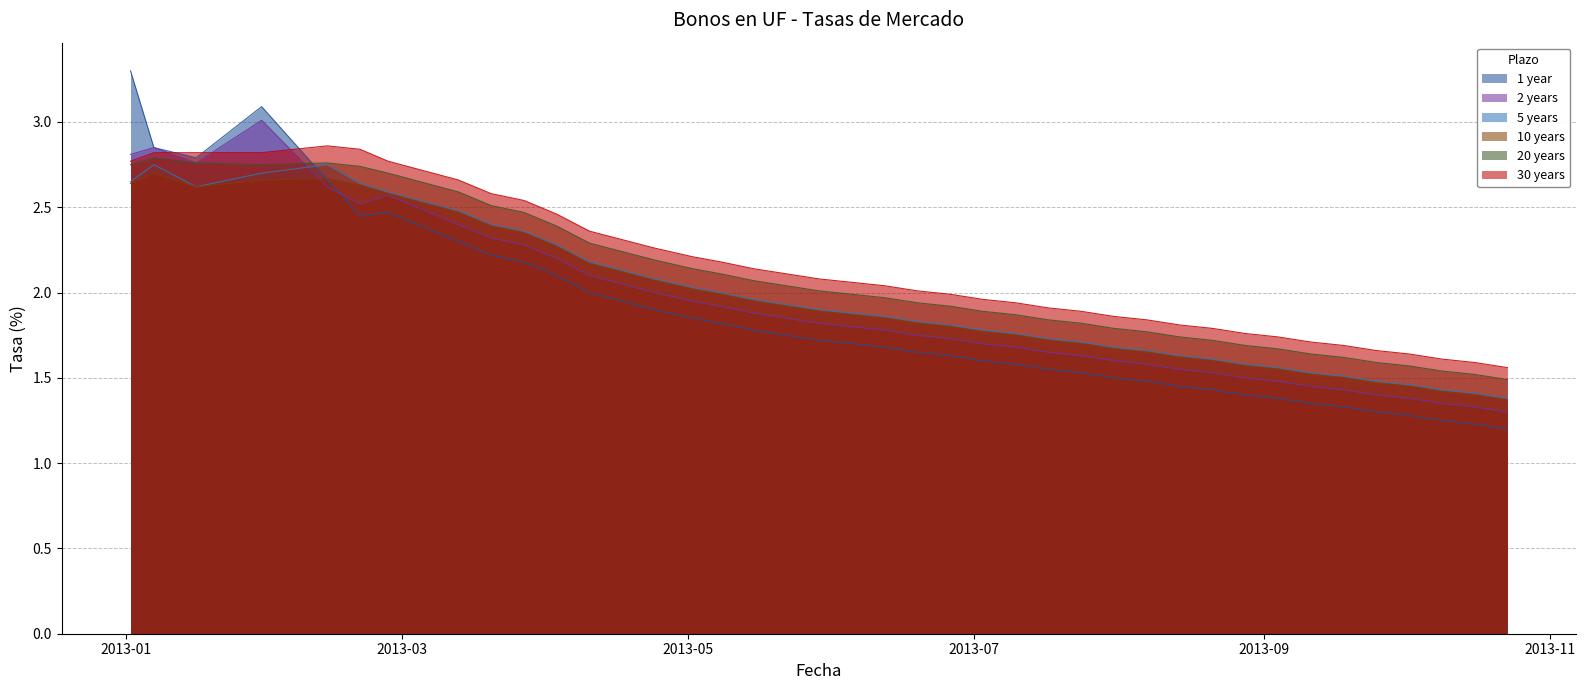

Read the 20 years value at 04-09-2013.

1.7